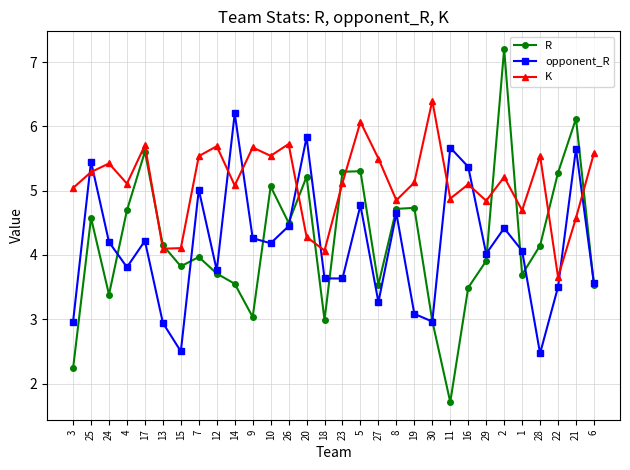

What is the maximum value for K?

6.4